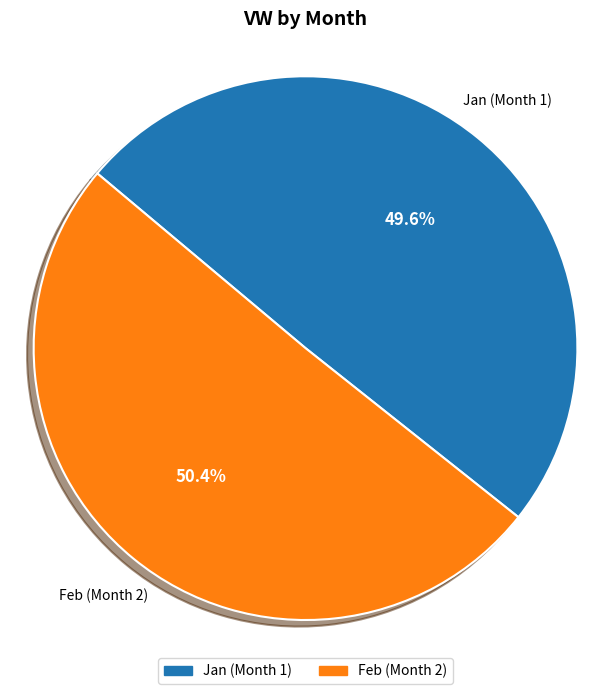

To the nearest percent, what is the average slice percentage?

50%